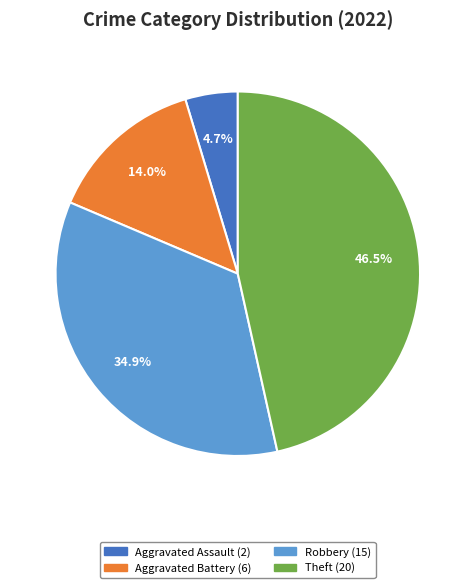

To the nearest percent, what is the difference between the largest and smallest slice percentages?

42%